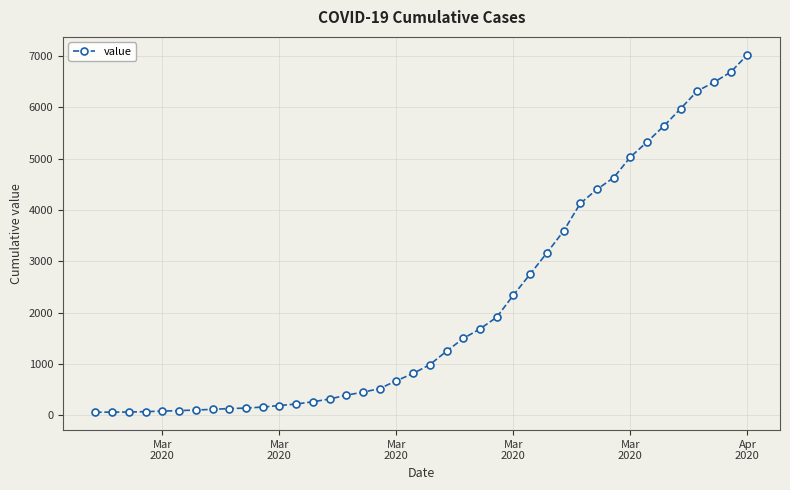

What is the difference between the maximum and minimum values?

6964